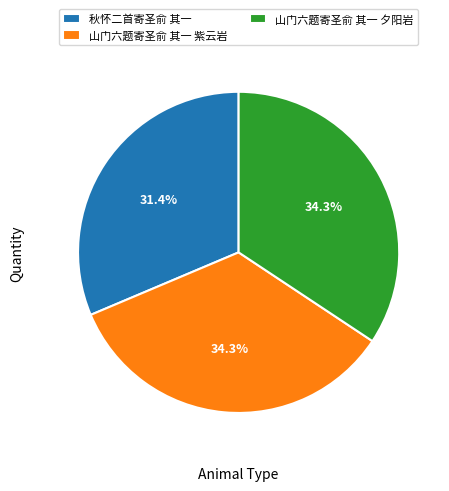

What percentage is the 山门六题寄圣俞 其一 紫云岩 slice, to the nearest percent?

34%